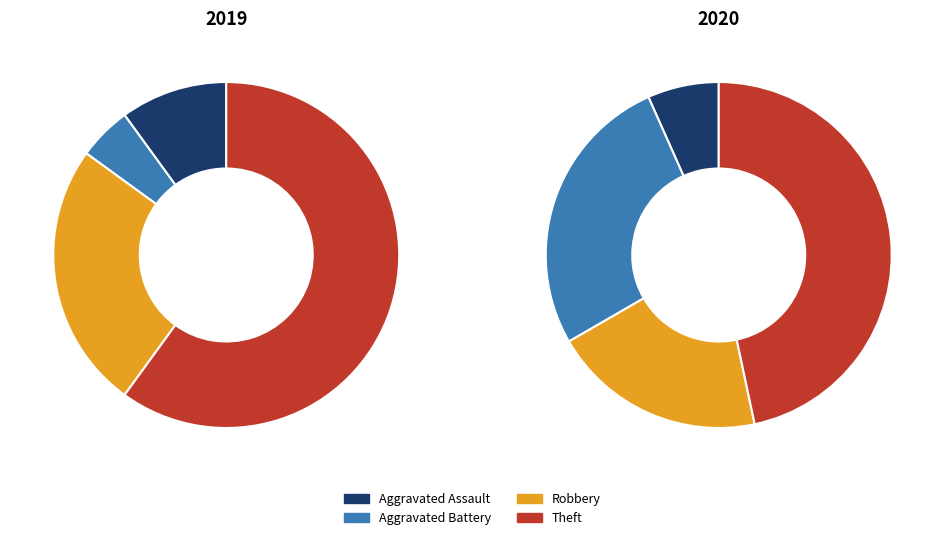

How many segments does this pie chart have?

4